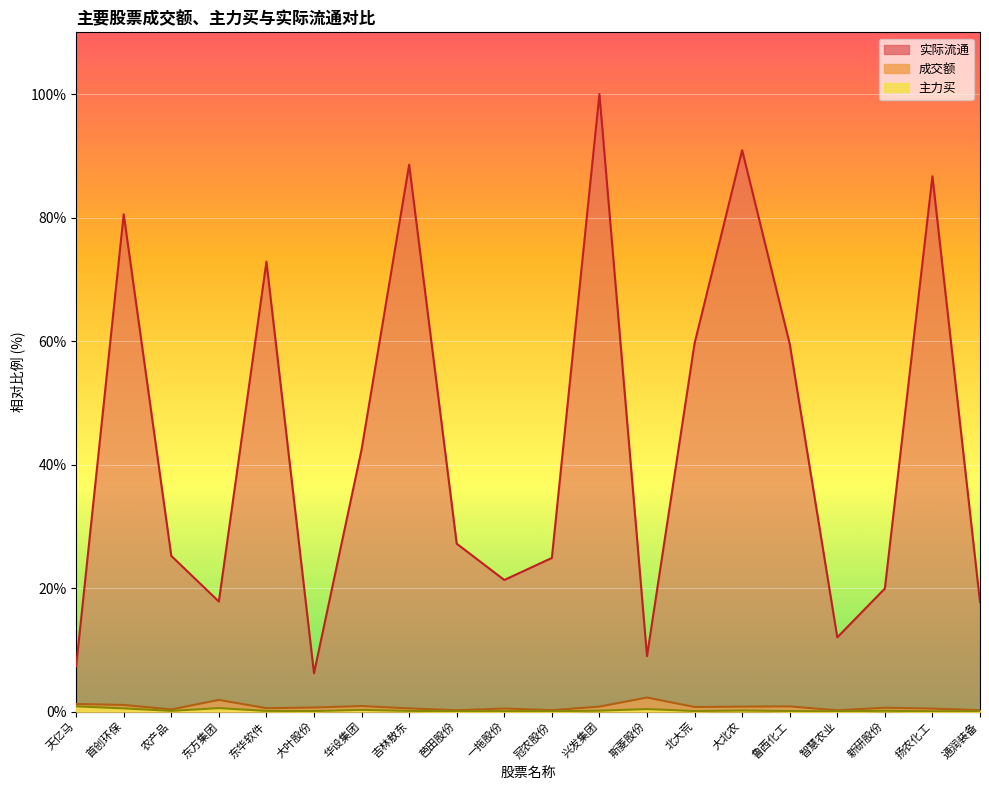

List the series in order of their peak value, lowest first.

主力买, 成交额, 实际流通